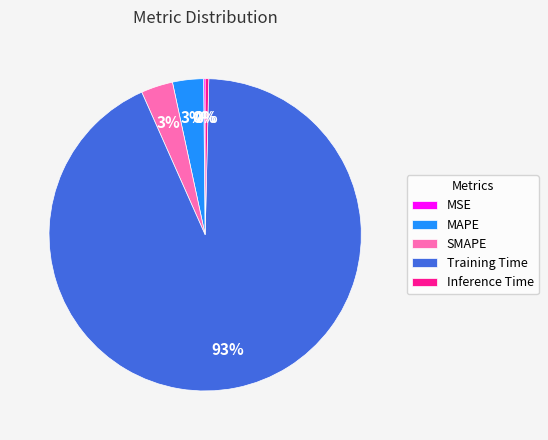

What percentage is the SMAPE slice, to the nearest percent?

3%